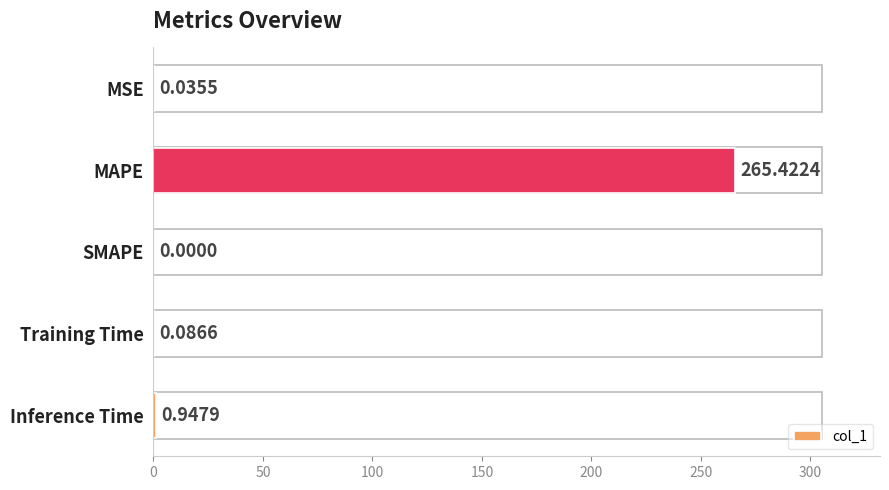

Are the bars grouped side by side (vs. stacked)?

No